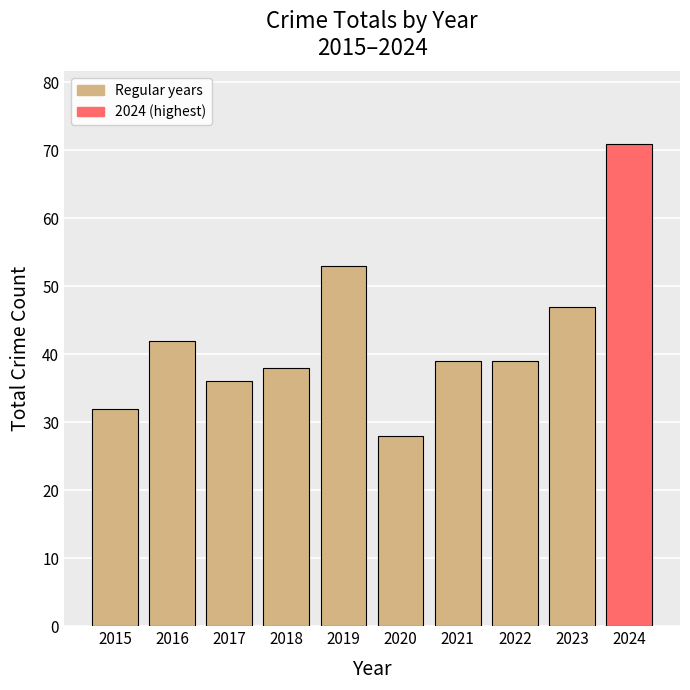

What is the value of the 7th bar from the left?

39